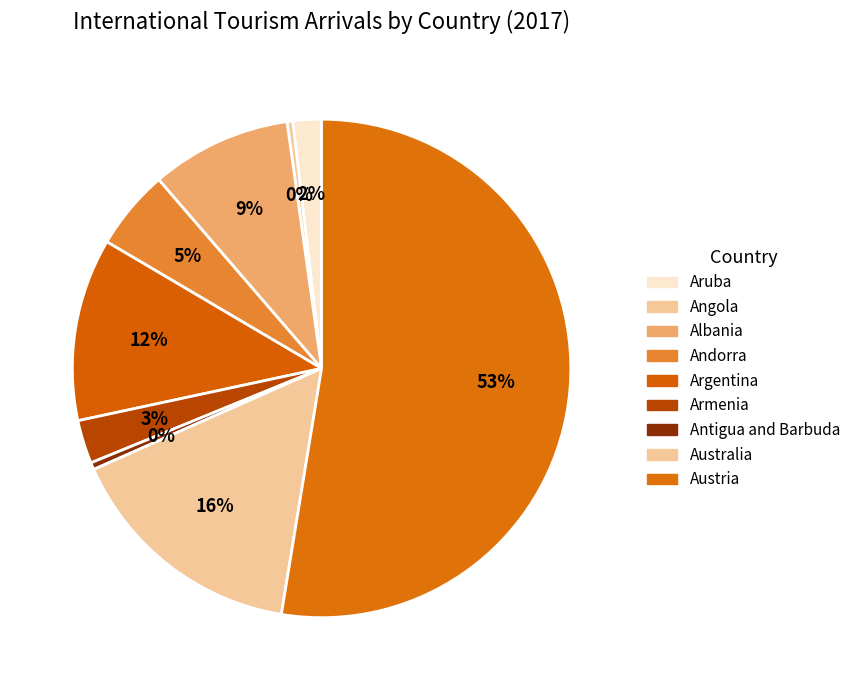

Rank the categories by value from highest to lowest.

Austria, Australia, Argentina, Albania, Andorra, Armenia, Aruba, Antigua and Barbuda, Angola